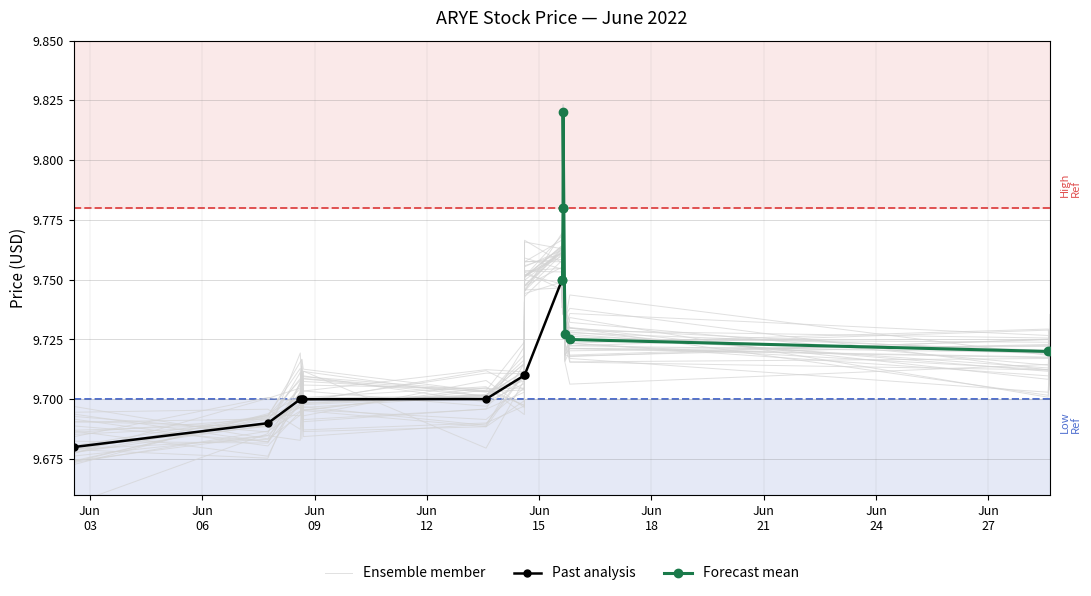

The value of close at 2022-06-08 16:52:00 is 13.5. True or false?

False